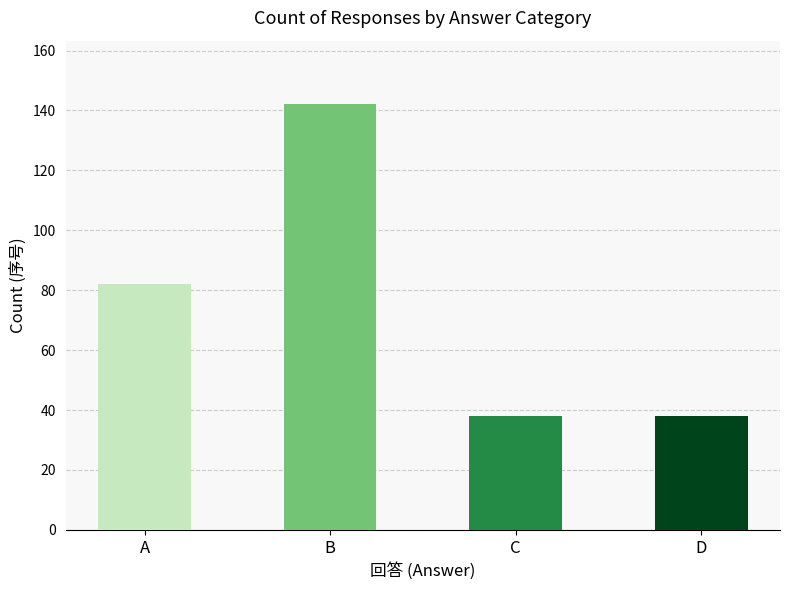

At which label is the value closest to 90?

A